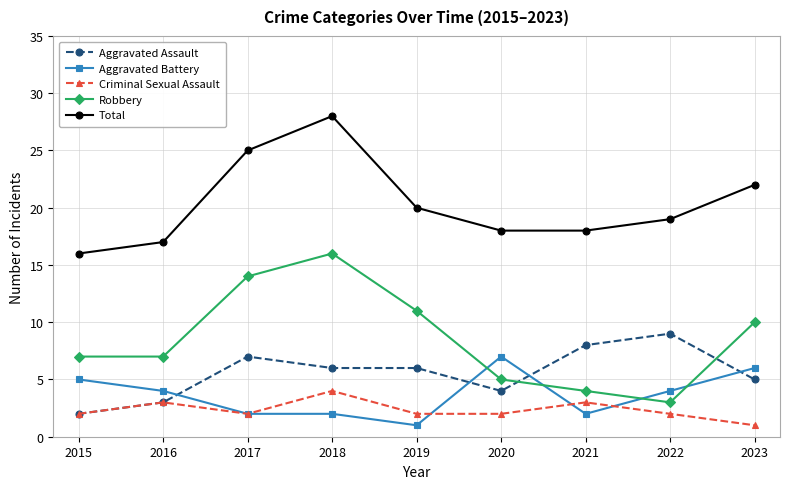

The Total series shows 47 at 2018. True or false?

False